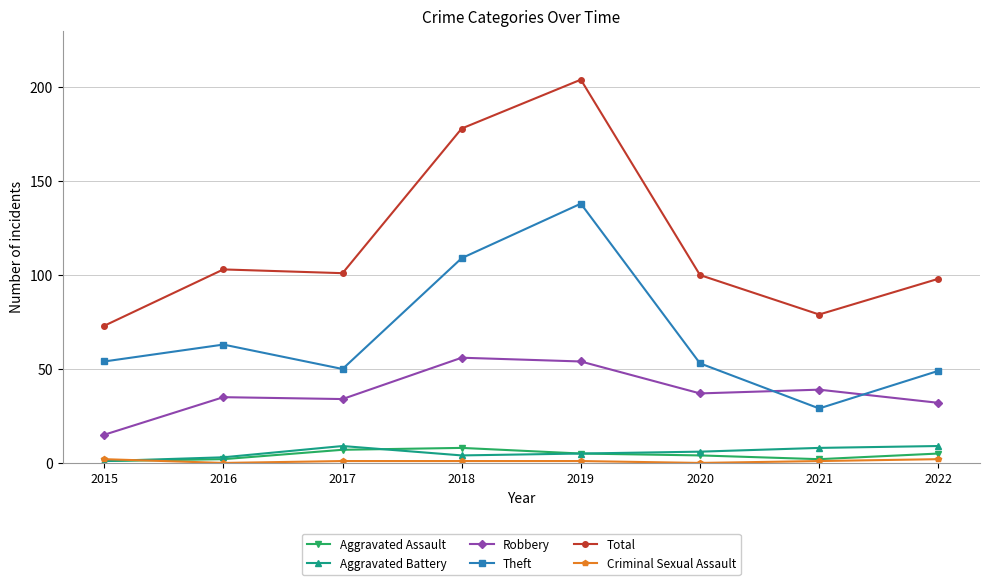

At which category is the sum across all series the highest?

2019